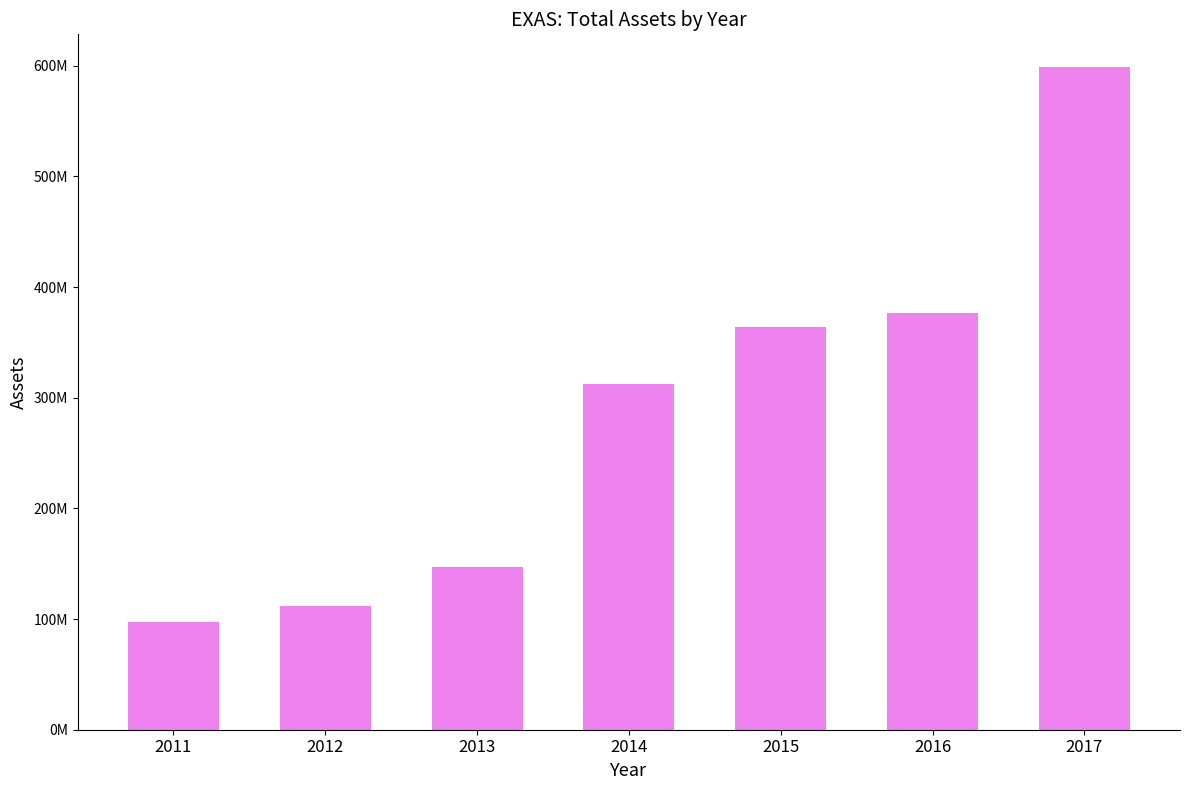

The chart shows a value of 245923780 at 2013. True or false?

False